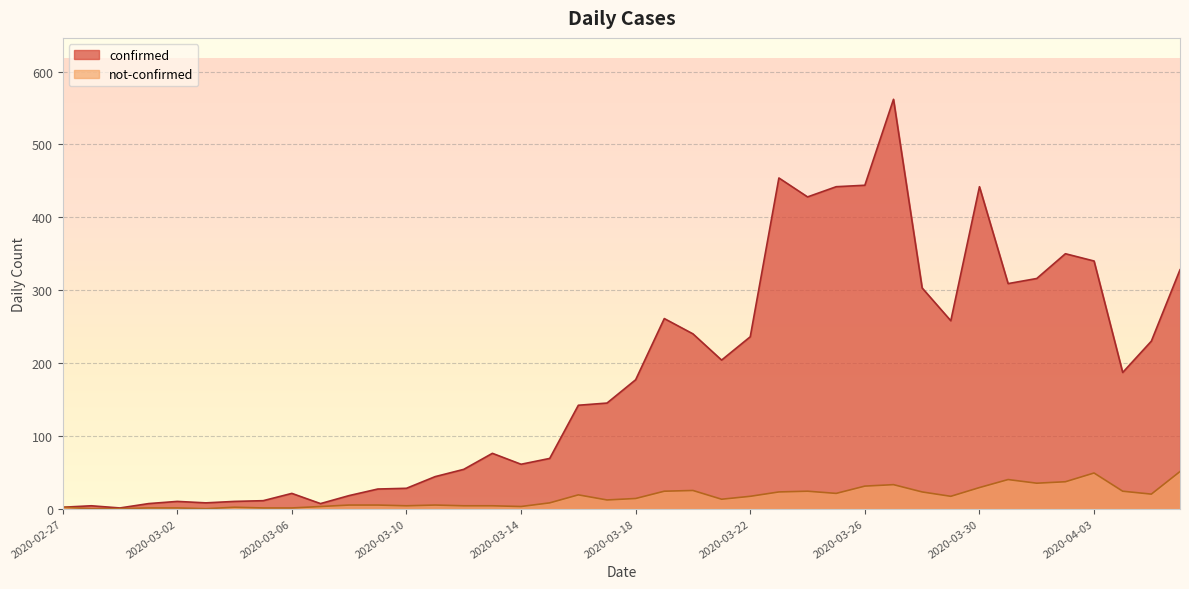

What position from the left is 2020-03-01?

4